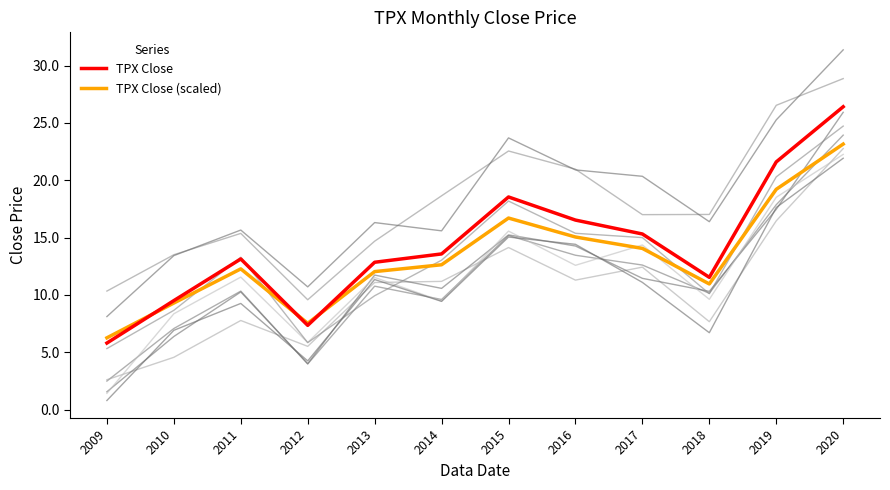

Between which two adjacent categories do TPX Close and TPX Close (scaled) first intersect?

2009 and 2010